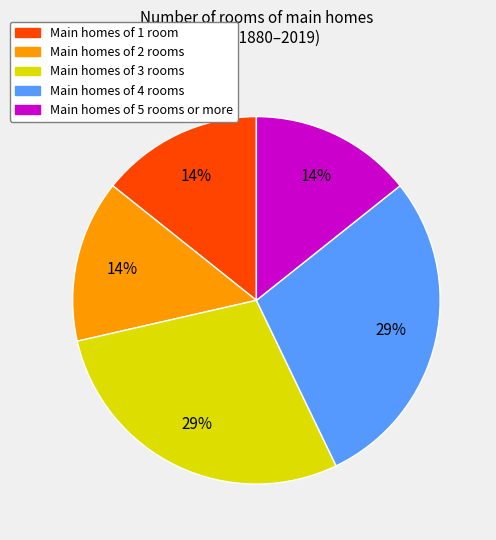

To the nearest percent, what is the average slice percentage?

20%